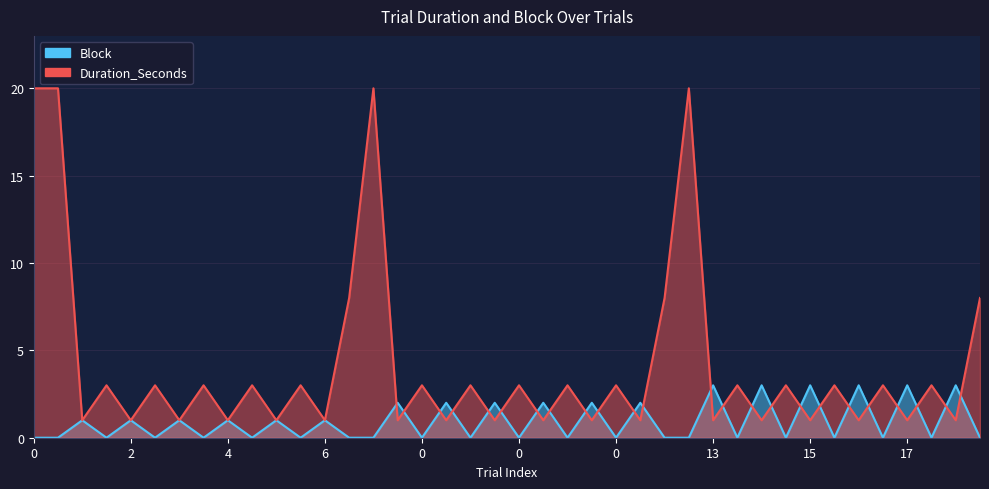

Rank the series at 9 from lowest to highest value.

Duration_Seconds, Block